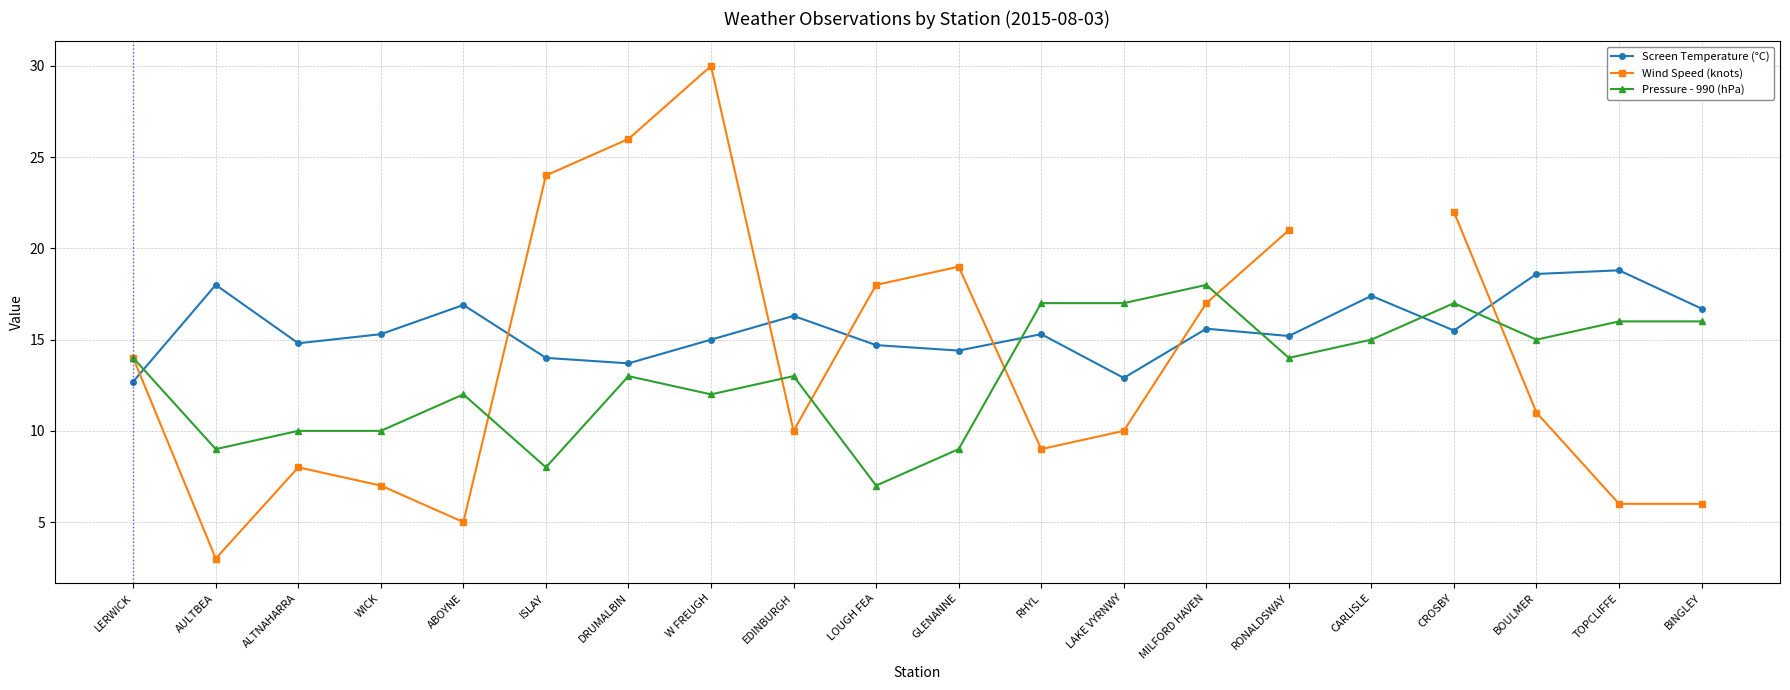

Where does the Screen Temperature (°C) series first go above 15?

AULTBEA